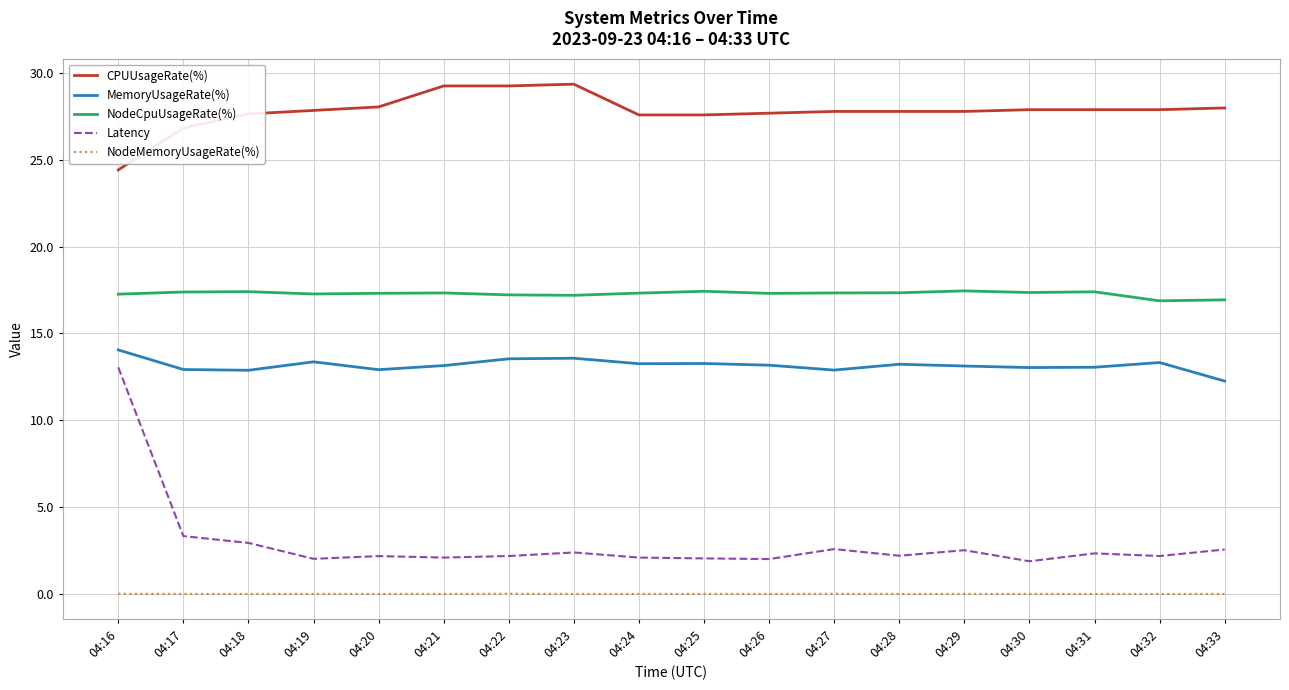

At which category is the sum across all series the highest?

04:16